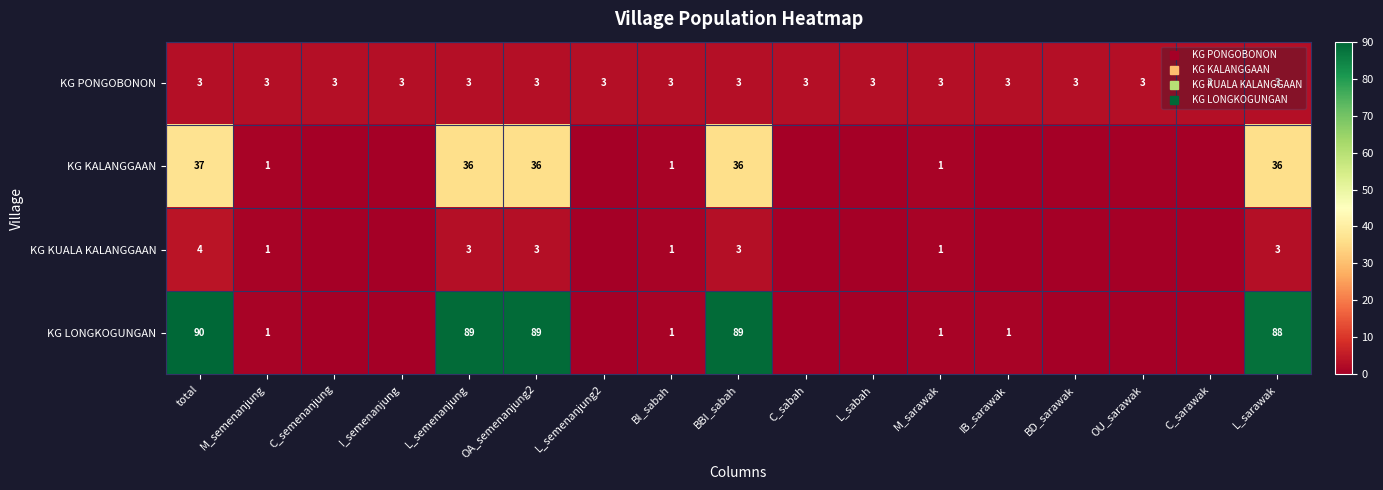

The value of KG KALANGGAAN at OA_semenanjung2 is 36. True or false?

True